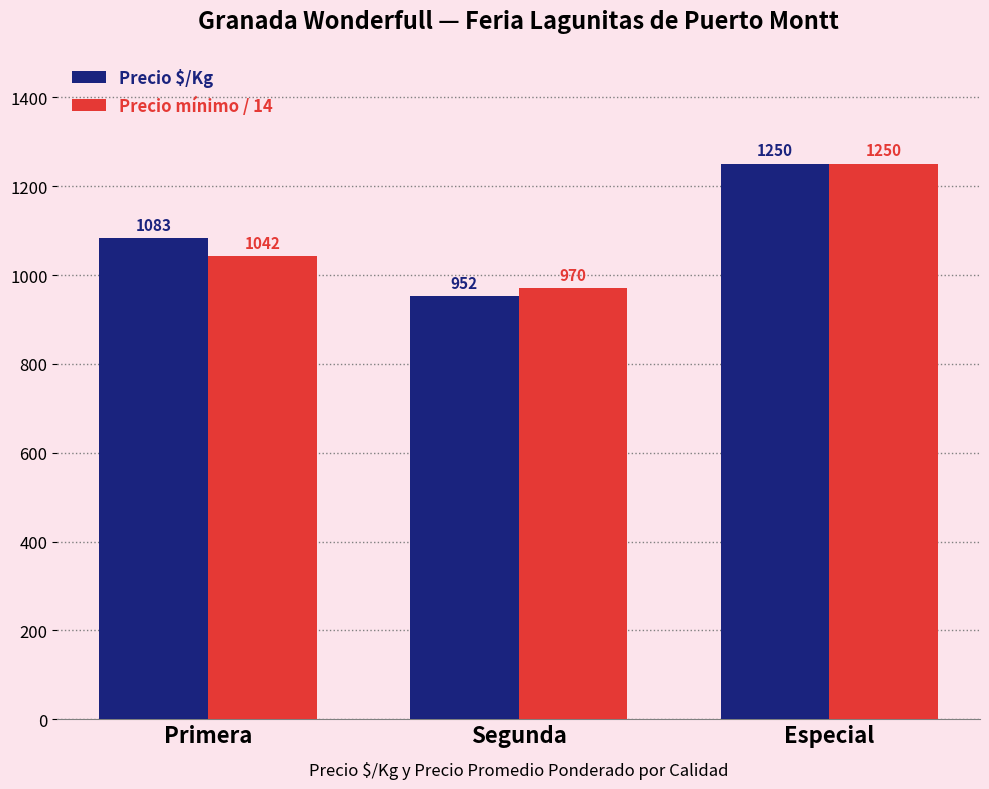

How many categories are shown in the chart?

3